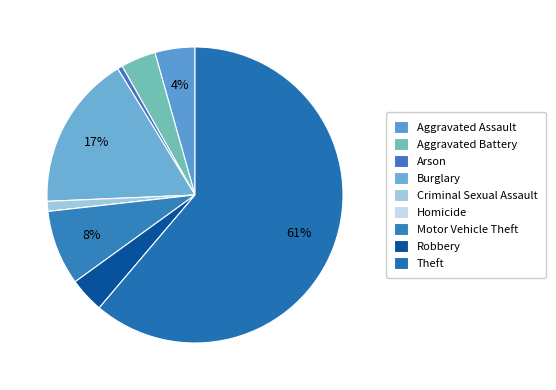

Count the number of slices in the pie.

9